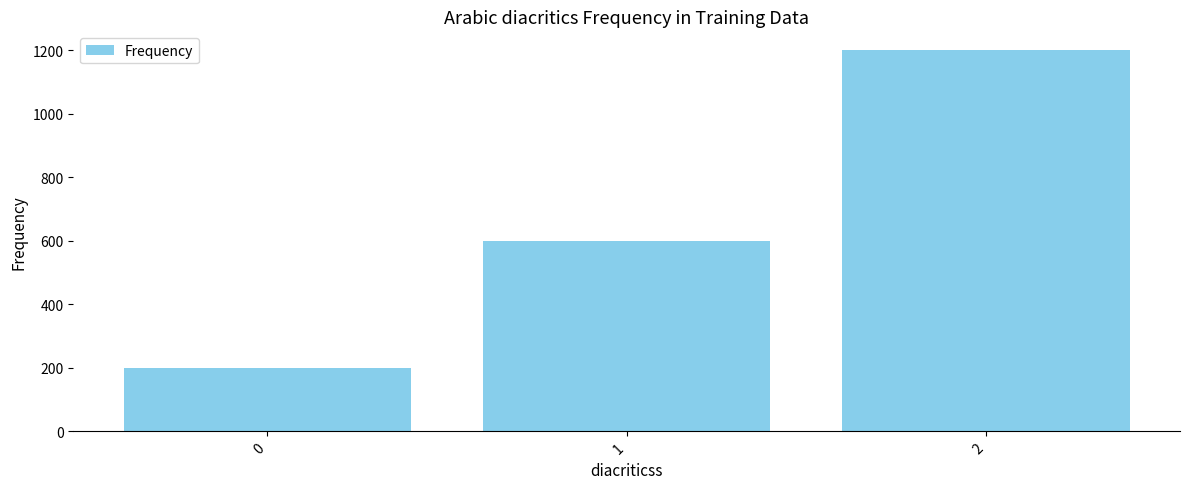

Reading right to left, extract all data points from this chart.

2=1200	1=600	0=200